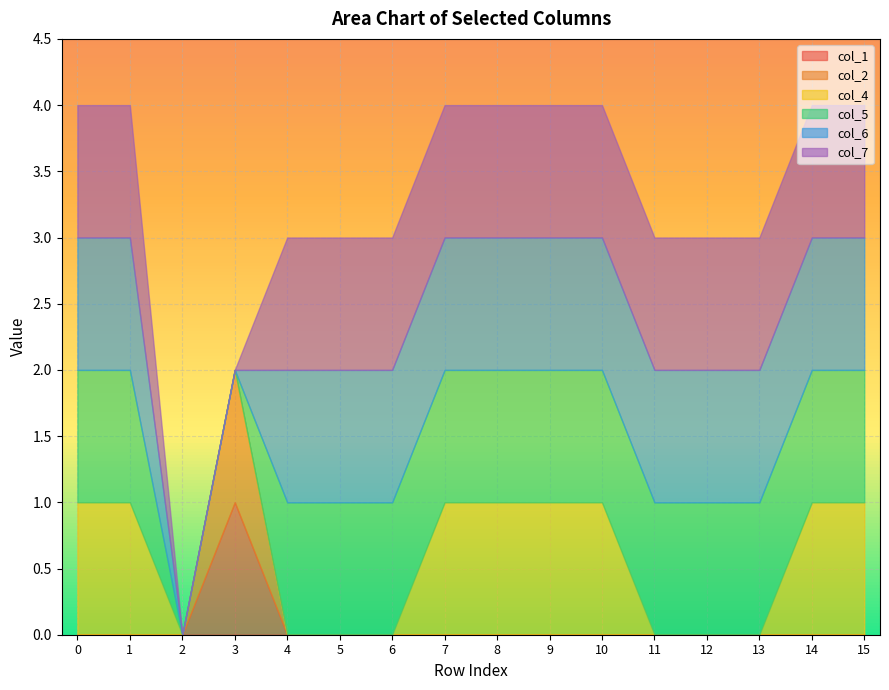

Reading right to left, what are all the values shown in this chart?

col_1: 0	0	0	0	0	0	0	0	0	0	0	0	1	0	0	0
col_2: 0	0	0	0	0	0	0	0	0	0	0	0	1	0	0	0
col_4: 1	1	0	0	0	1	1	1	1	0	0	0	0	0	1	1
col_5: 1	1	1	1	1	1	1	1	1	1	1	1	0	0	1	1
col_6: 1	1	1	1	1	1	1	1	1	1	1	1	0	0	1	1
col_7: 1	1	1	1	1	1	1	1	1	1	1	1	0	0	1	1